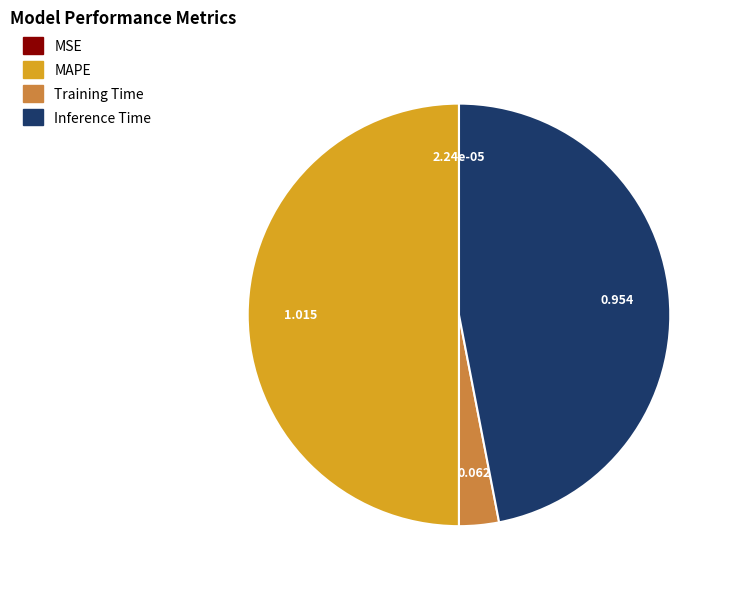

What is the largest slice in the pie chart?

MAPE